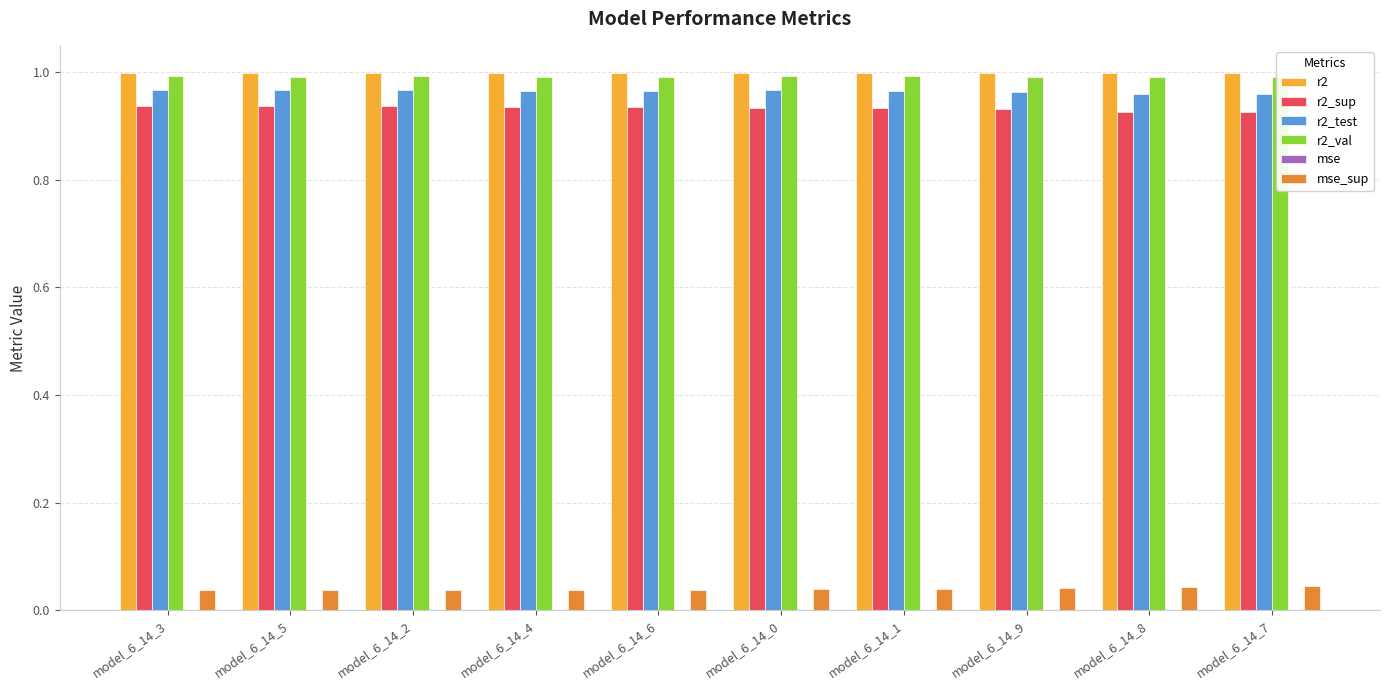

The value of r2 at model_6_14_0 is 1.0. True or false?

True